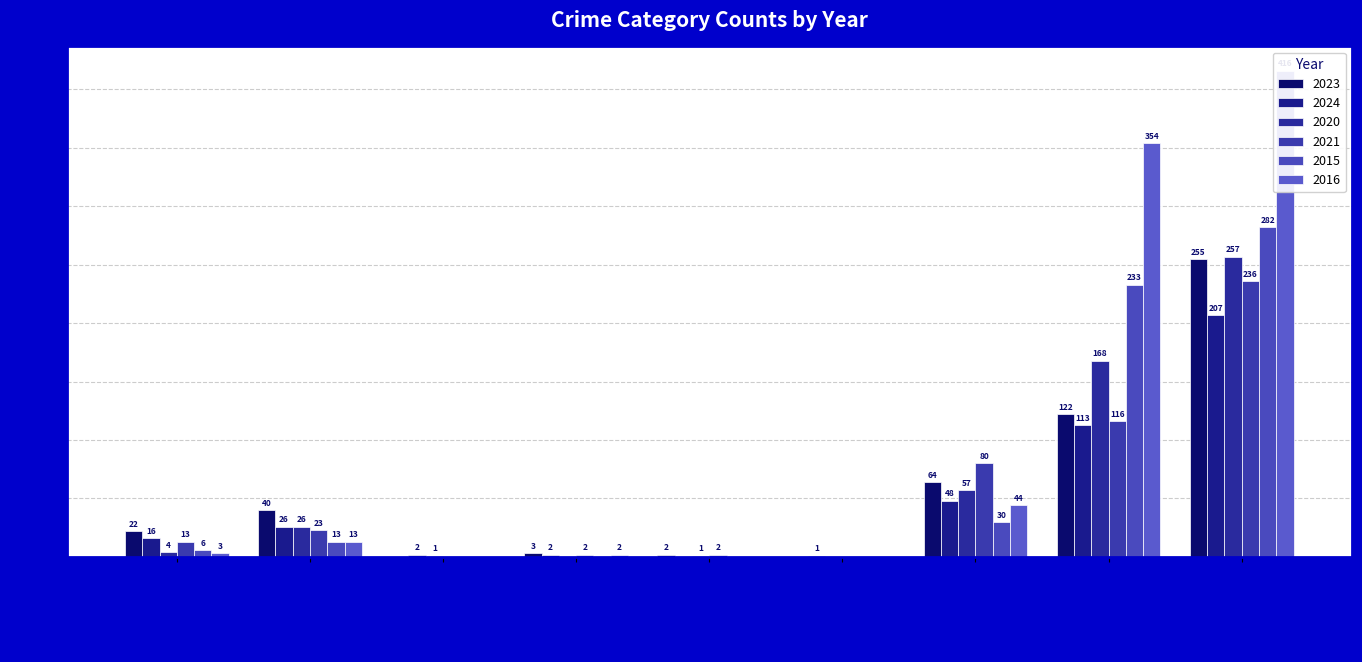

What are all the series names shown in the legend?

2023, 2024, 2020, 2021, 2015, 2016